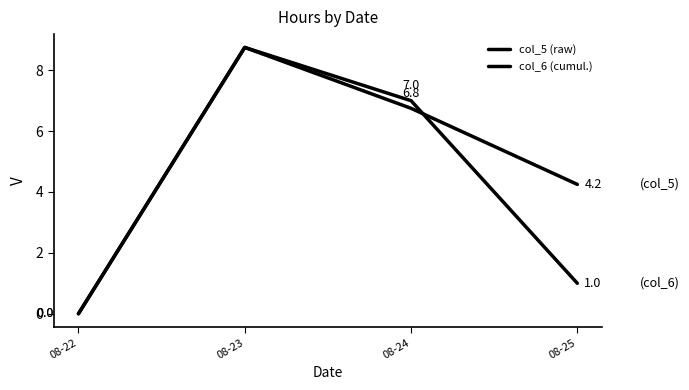

In col_6 (cumul.), how many points are higher than both neighbors (excluding endpoints)?

1